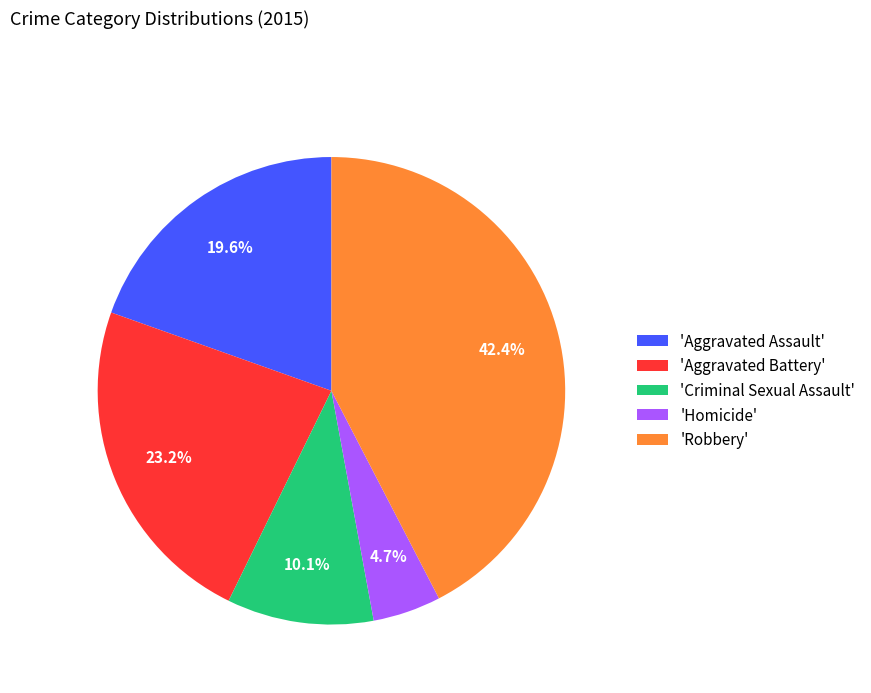

How many segments does this pie chart have?

5